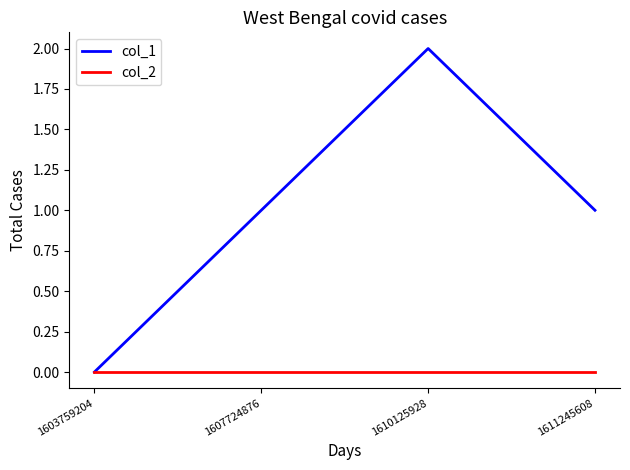

Is it true that col_2 equals 0 at 1607724876?

True